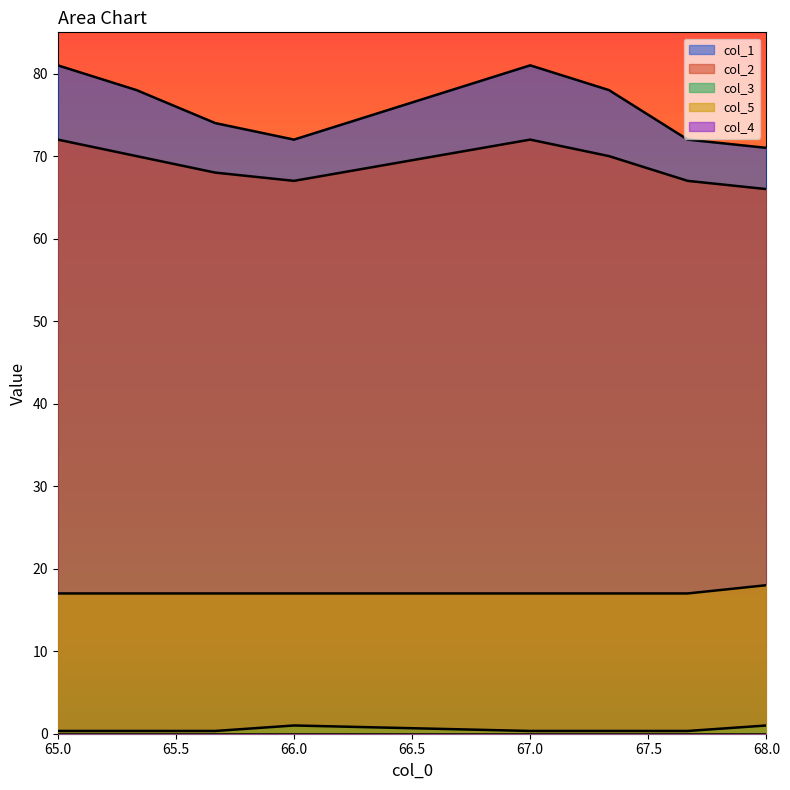

Reading left to right, transcribe all the data shown in this chart.

col_1: 81.0	78.0	74.0	72.0	81.0	78.0	72.0	71.0
col_2: 72.0	70.0	68.0	67.0	72.0	70.0	67.0	66.0
col_3: 0.3	0.3	0.3	1.0	0.3	0.3	0.3	1.0
col_5: 17.0	17.0	17.0	17.0	17.0	17.0	17.0	18.0